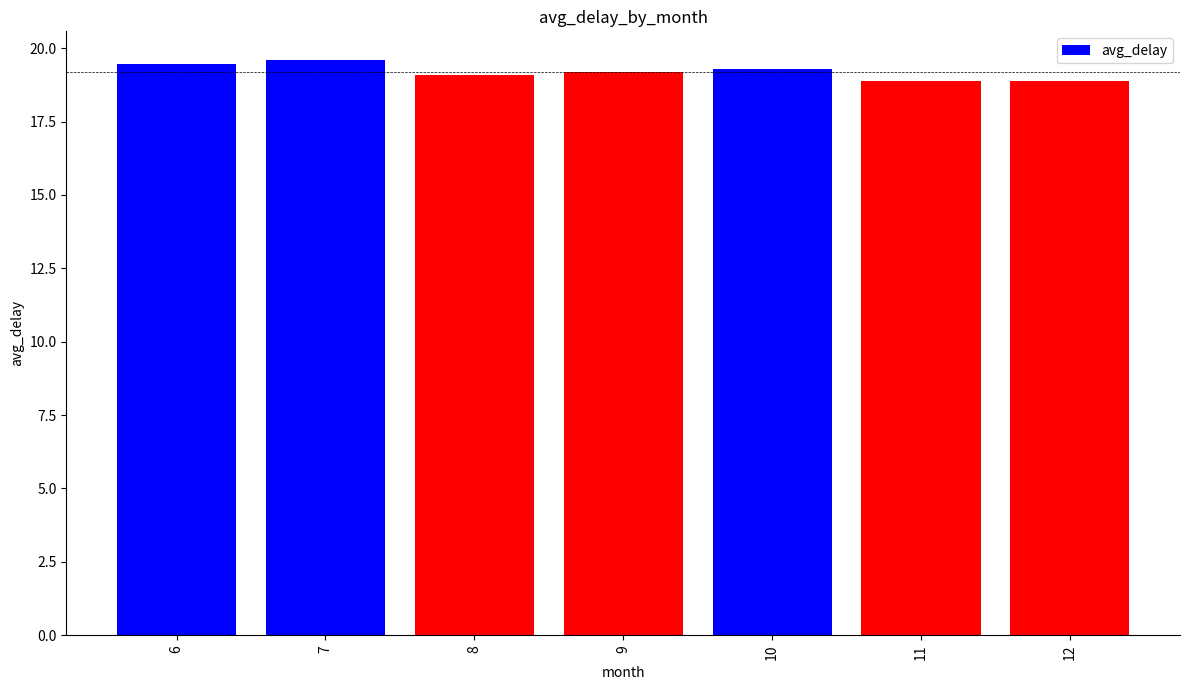

How many categories are shown in the chart?

7